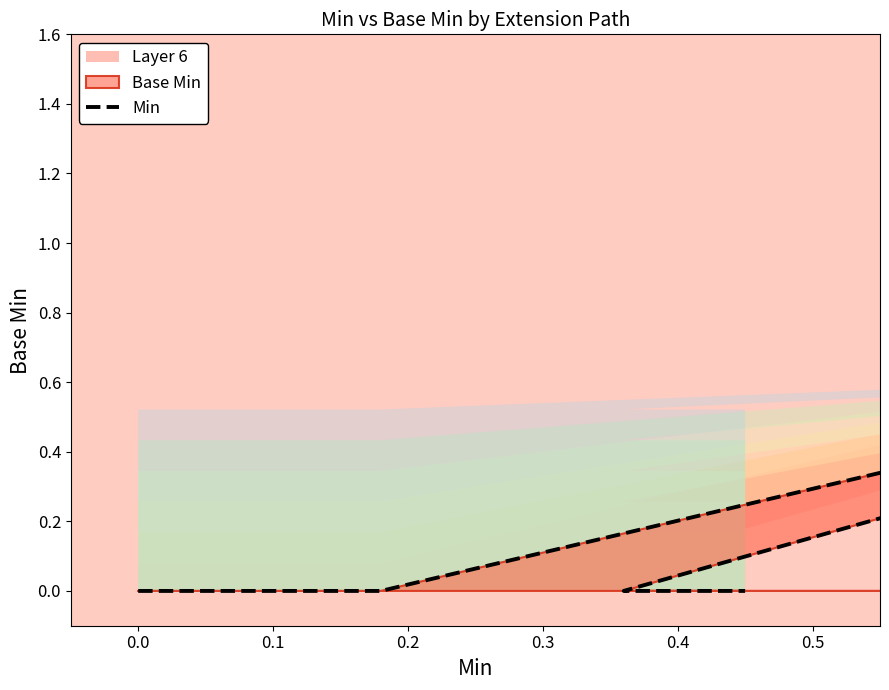

The value at 0.4 is 0. True or false?

True